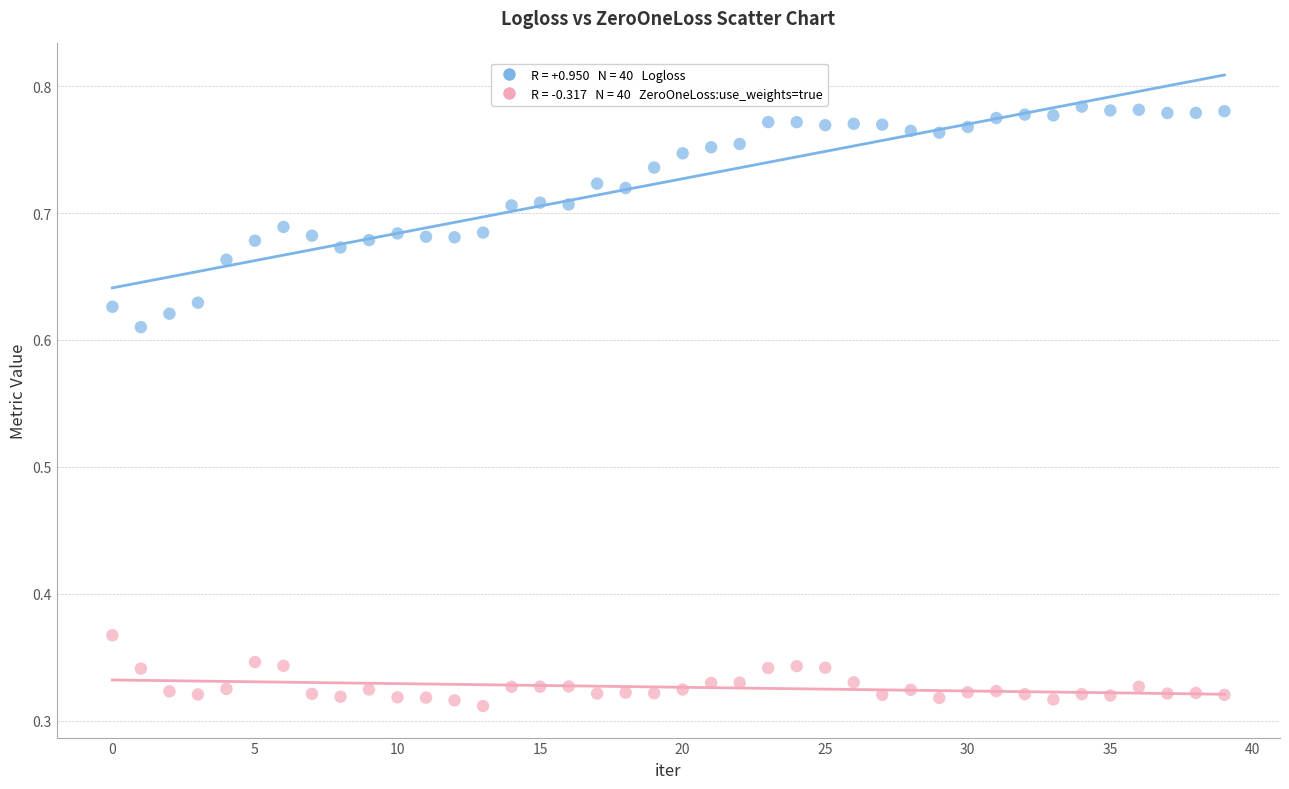

Across all data points, what is the range of Y values (max minus min)?

0.5